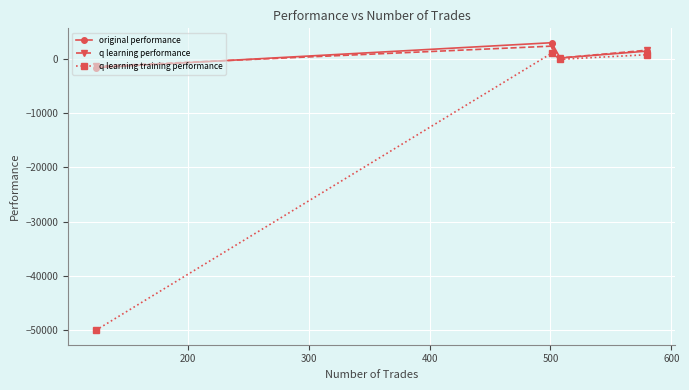

In original performance, how many points are lower than both neighbors (excluding endpoints)?

1